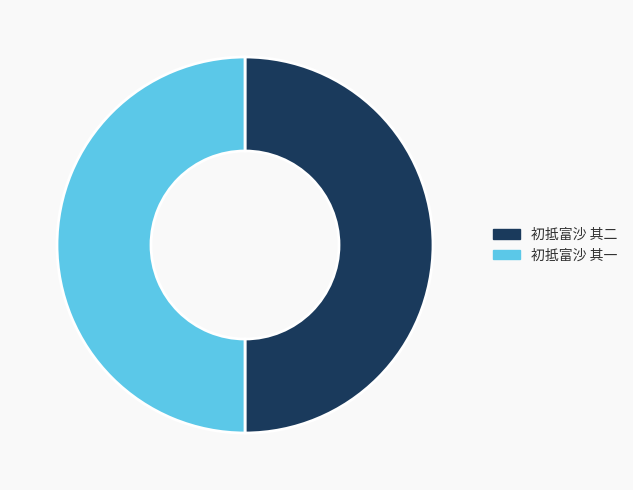

Is it true that 初抵富沙 其二 is 50% of the pie?

True